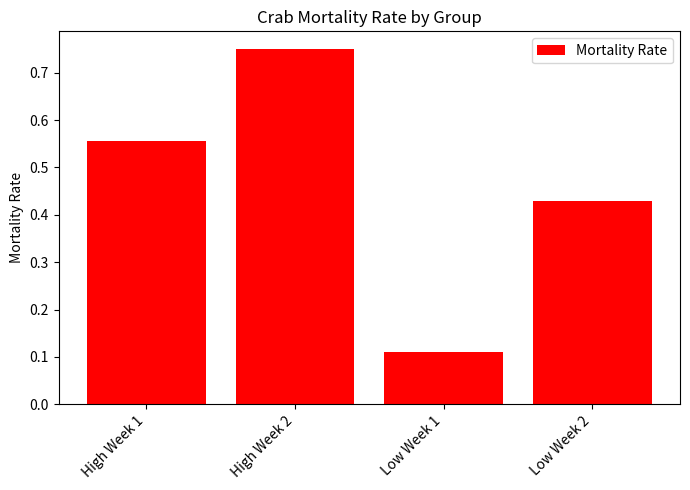

What is the label of the 2nd bar from the right?

Low Week 1